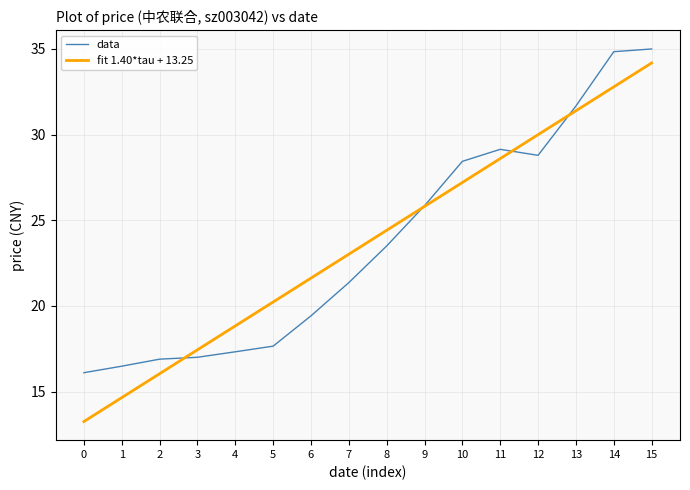

Rank the series at 6 from lowest to highest value.

data, fit 1.40*tau + 13.25